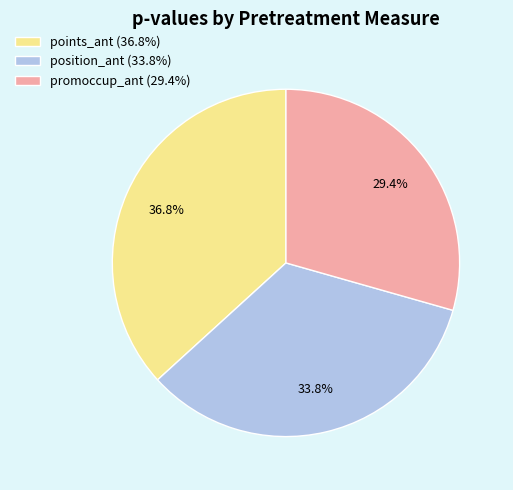

What percentage is NOT represented by promoccup_ant (29.4%)?

70.6%